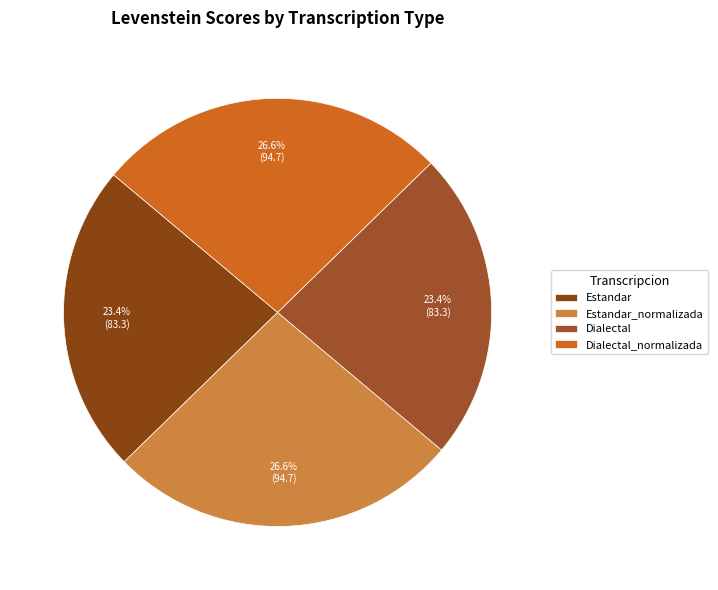

What portion of the pie excludes Dialectal_normalizada?

73.4%